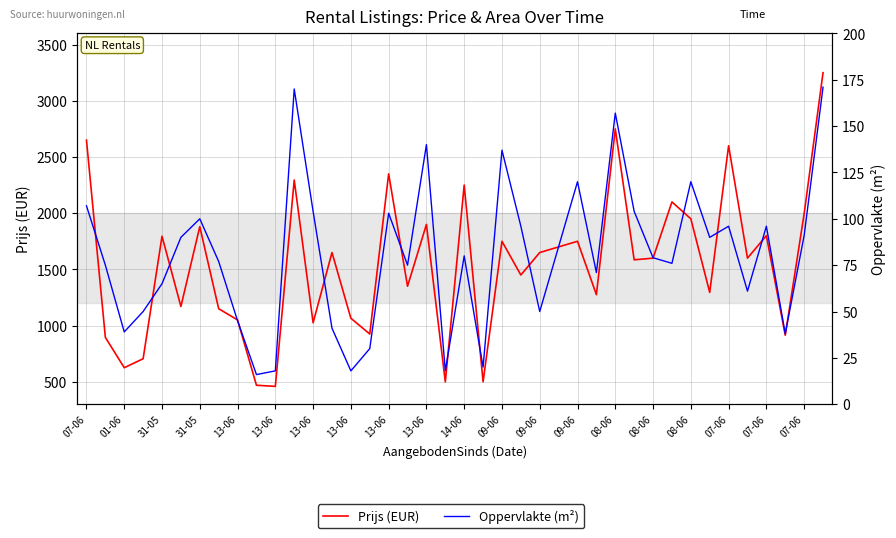

Is the value of Prijs (EUR) at 31-05 greater than the value of Oppervlakte (m²) at 09-06?

Yes